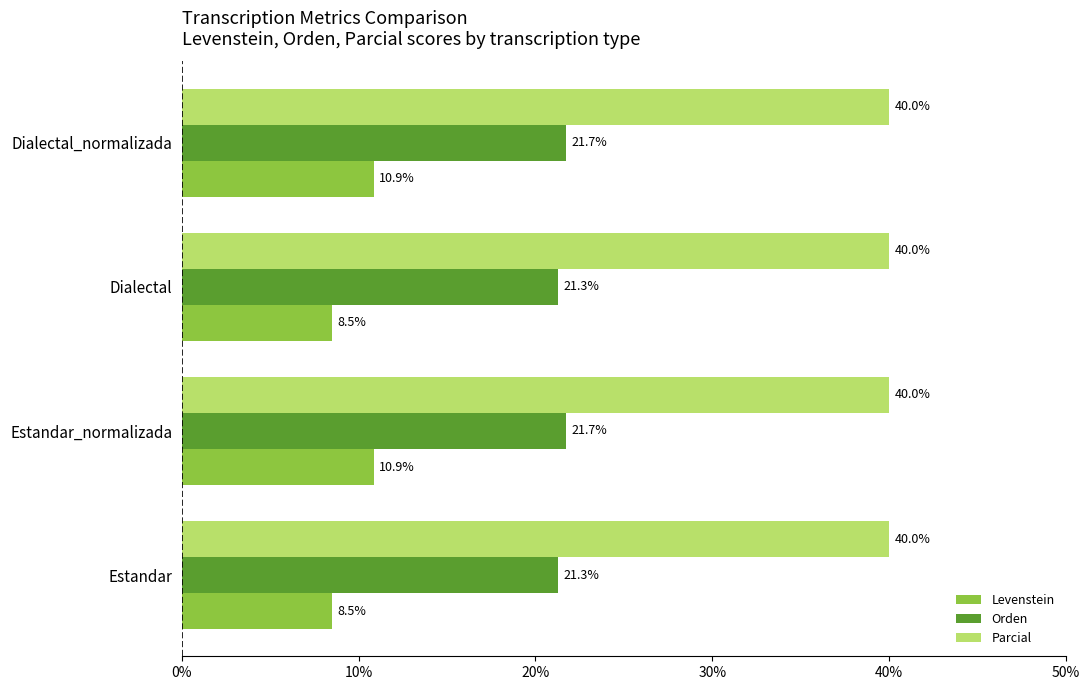

What is the sum of all Parcial values?

160.0